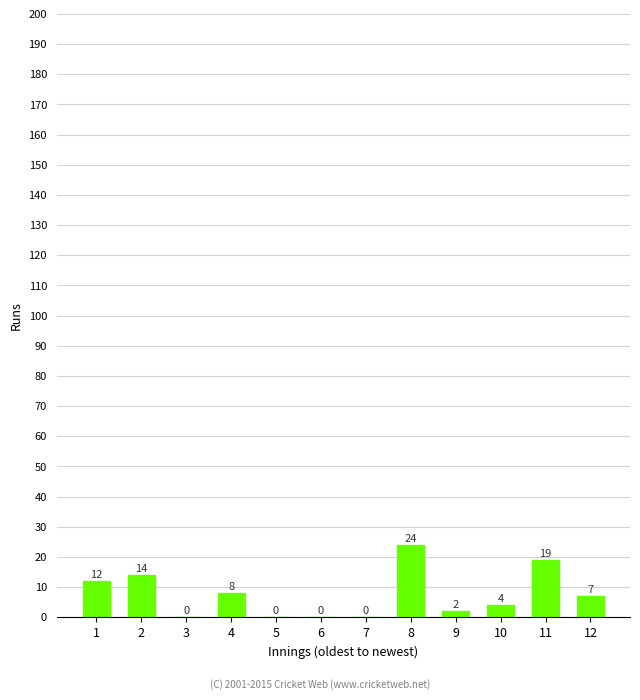

How many distinct data groups are displayed?

1